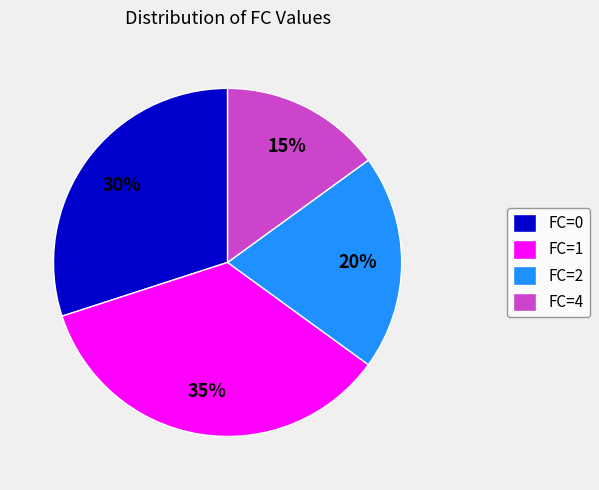

Rank the categories by value from lowest to highest.

FC=4, FC=2, FC=0, FC=1